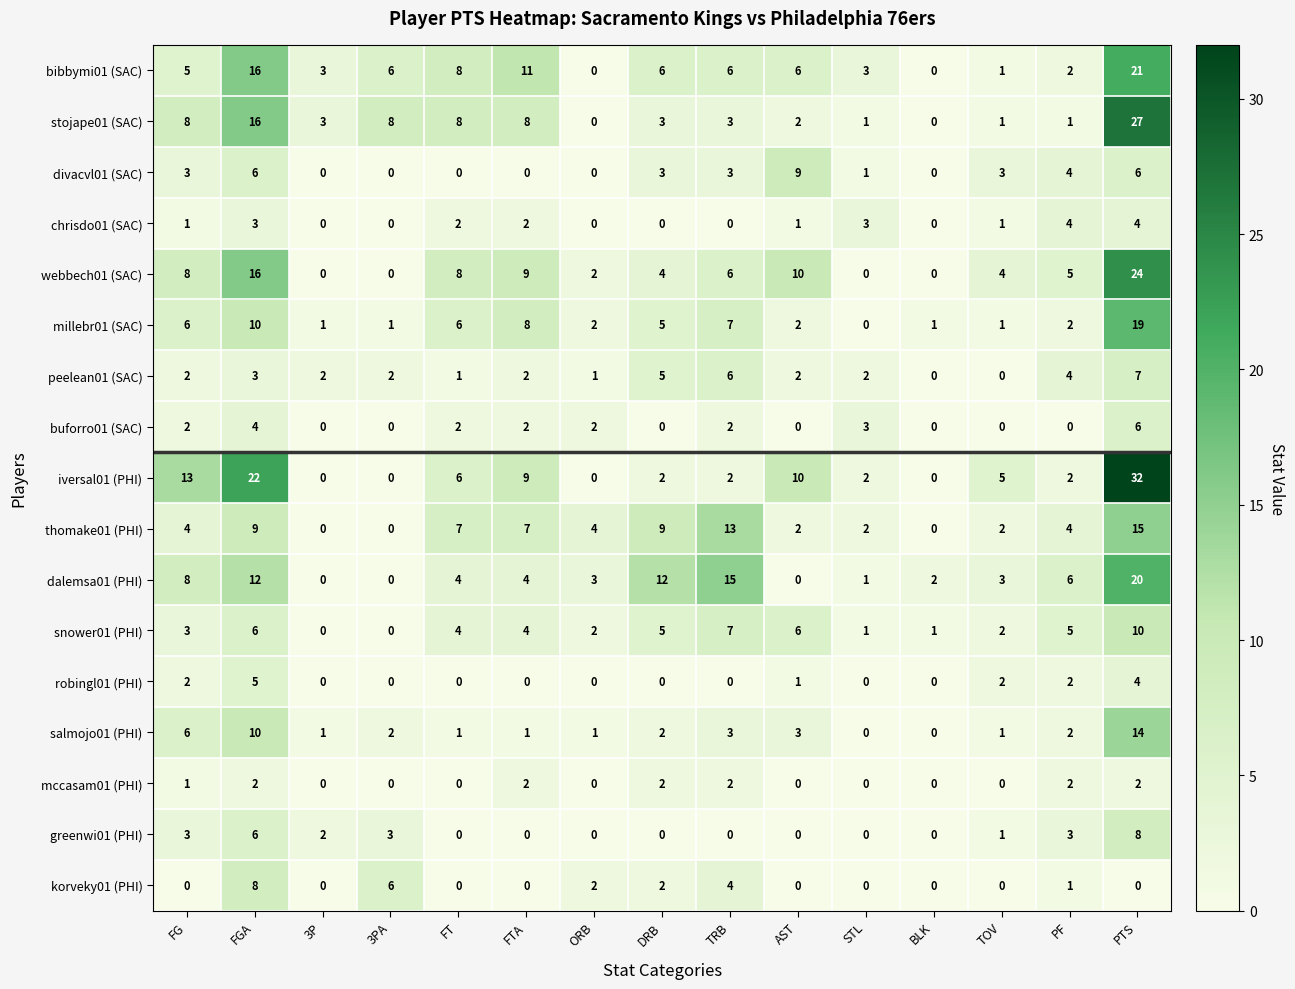

At how many categories does at least one series exceed 18?

2